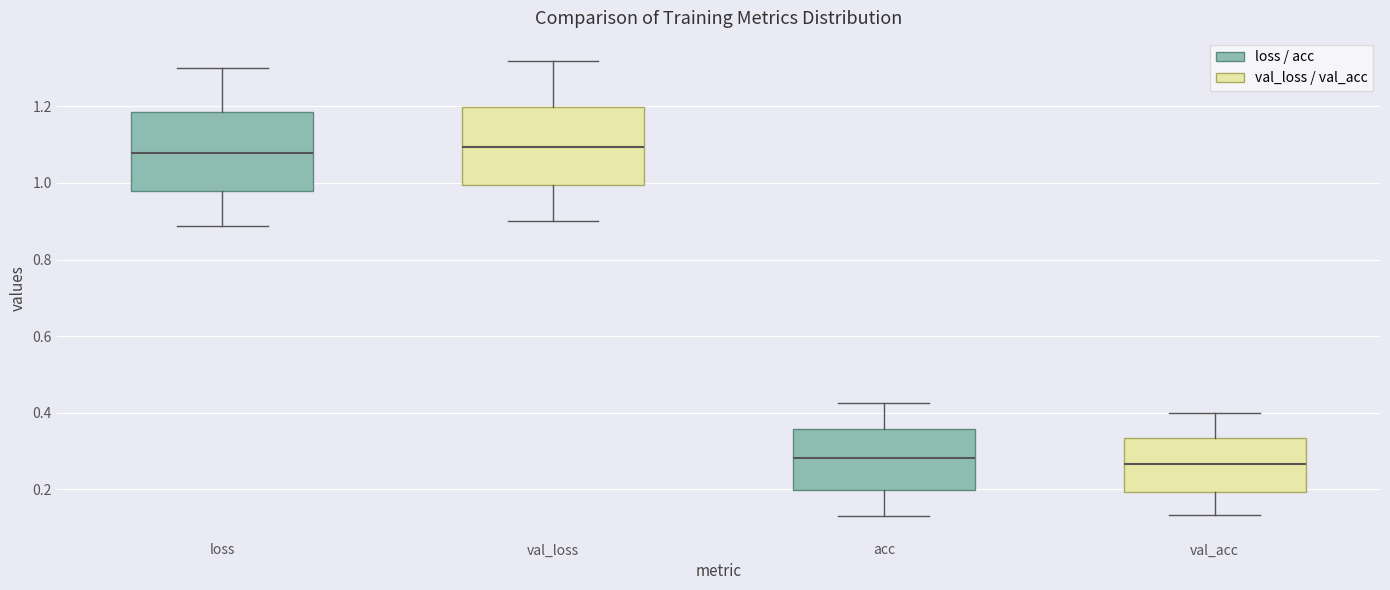

Reading left to right, transcribe this box plot: for each box, give where its median line is, the range the box spans, and where its two whiskers end, as read against the y-axis. The values are not printed on the chart, so give them approximately, as read against the axis.

loss: median 1.08, box 0.98 to 1.18, whiskers 0.88 to 1.30
val_loss: median 1.10, box 1.00 to 1.20, whiskers 0.90 to 1.32
acc: median 0.28, box 0.20 to 0.36, whiskers 0.14 to 0.42
val_acc: median 0.26, box 0.20 to 0.34, whiskers 0.14 to 0.40